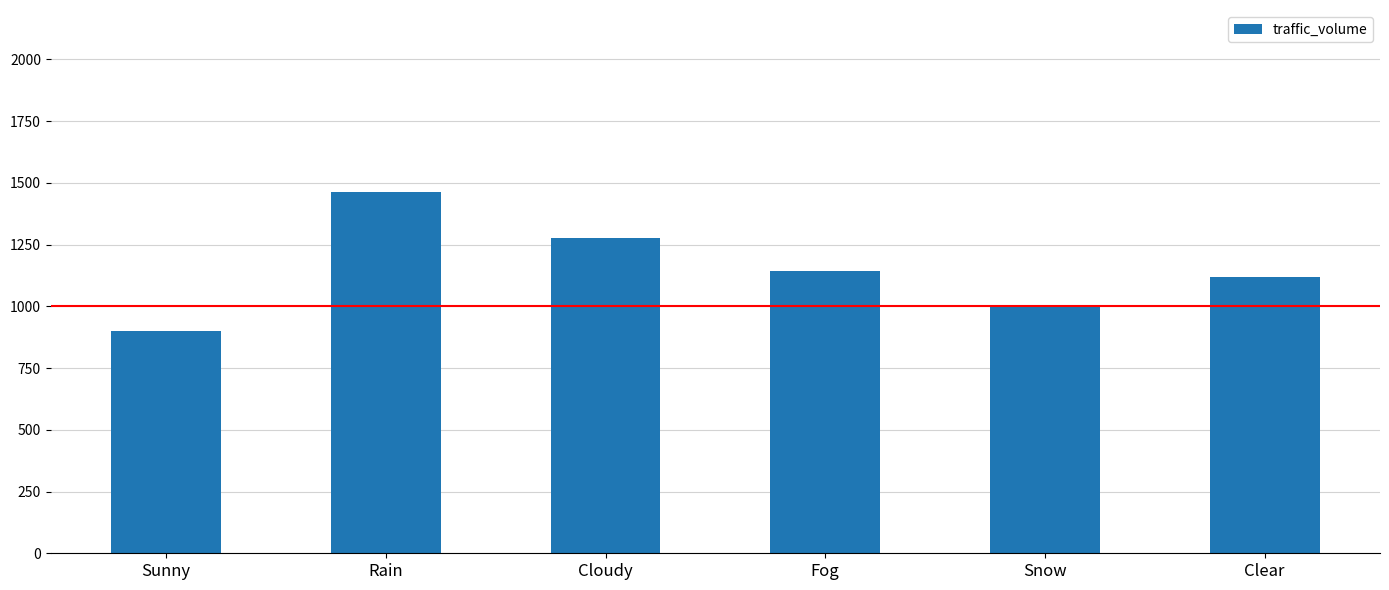

True or false: the data shows 408.1 at Cloudy.

False